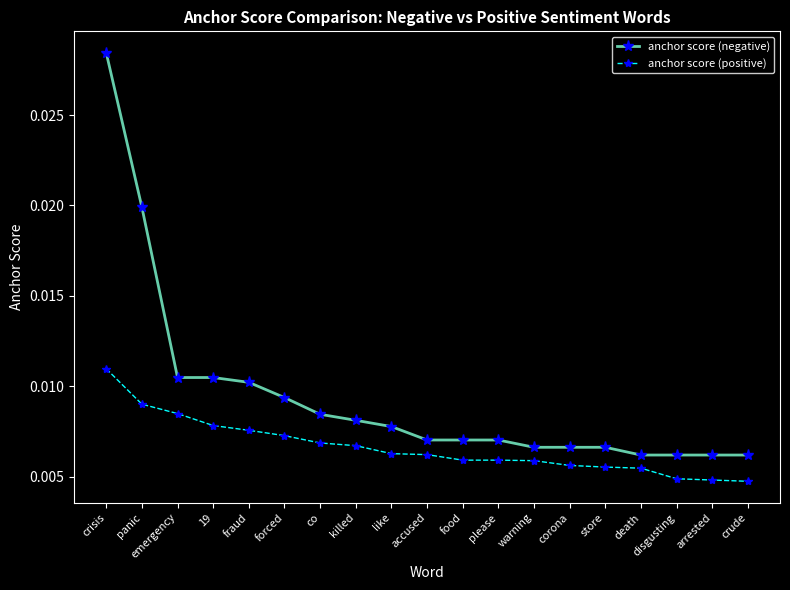

How many series are shown in this chart?

2